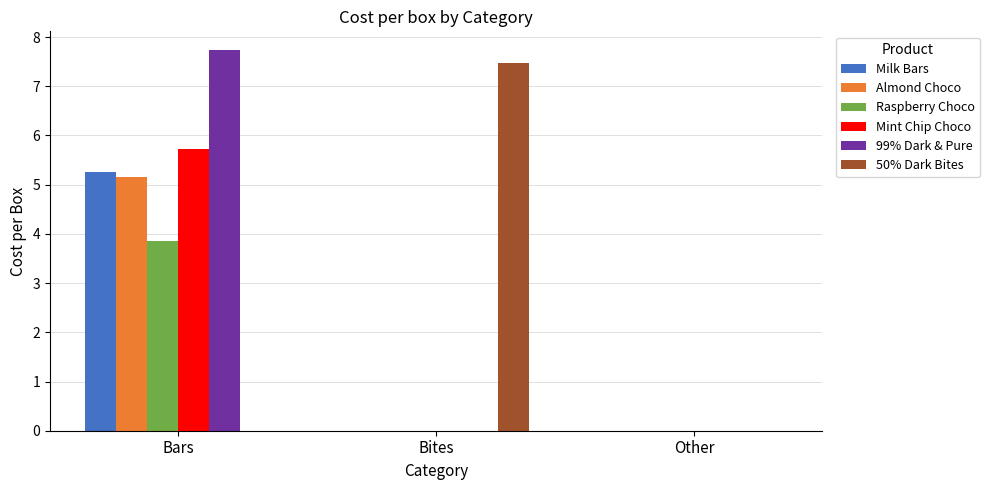

Reading left to right, transcribe all the data shown in this chart.

Milk Bars: Bars=5.3	Bites=0.0	Other=0.0
Almond Choco: Bars=5.2	Bites=0.0	Other=0.0
Raspberry Choco: Bars=3.9	Bites=0.0	Other=0.0
Mint Chip Choco: Bars=5.7	Bites=0.0	Other=0.0
99% Dark & Pure: Bars=7.7	Bites=0.0	Other=0.0
50% Dark Bites: Bars=0.0	Bites=7.5	Other=0.0